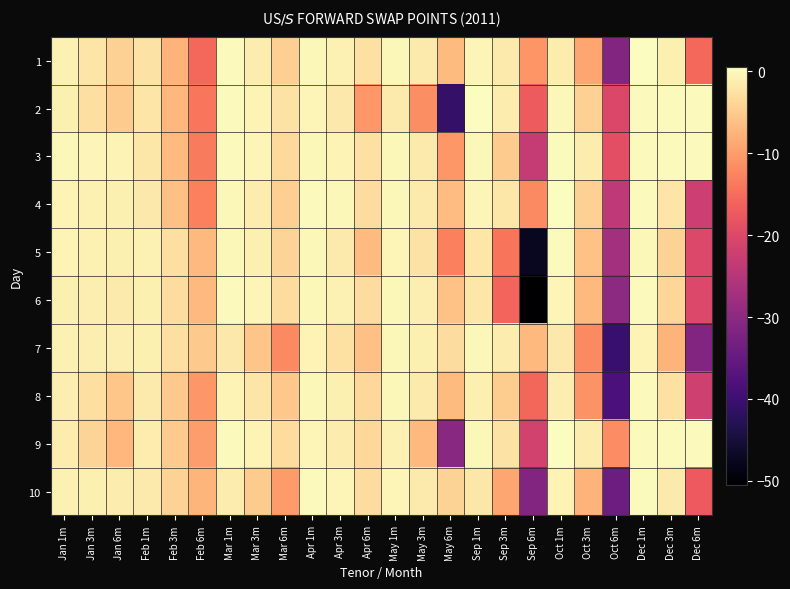

What is the maximum value shown in the chart?

0.5